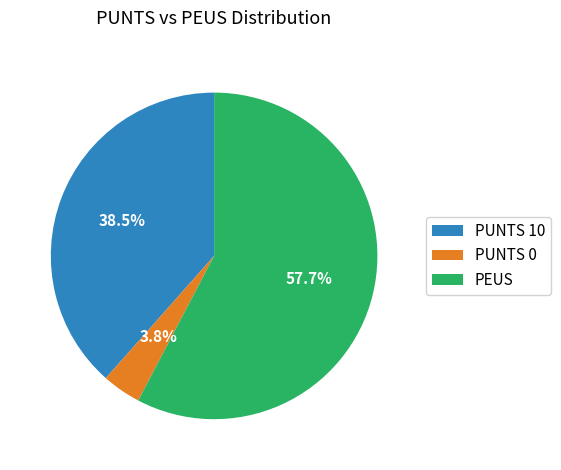

How much of the chart is everything except PEUS?

42.3%